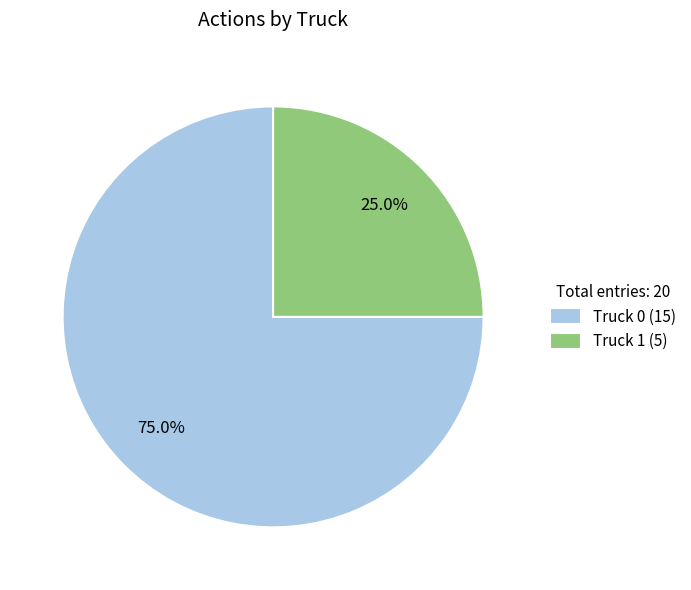

Between Truck 0 (15) and Truck 1 (5), which is larger?

Truck 0 (15)